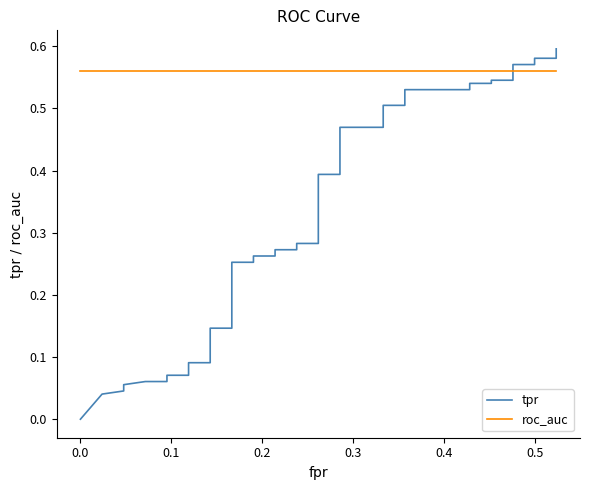

List the series in order of their overall mean, highest first.

roc_auc, tpr